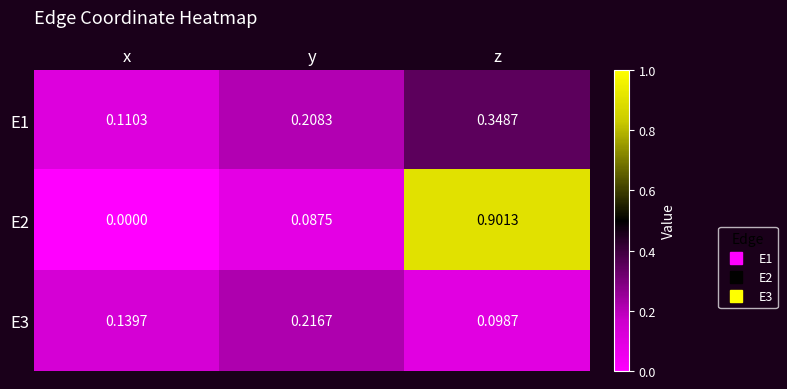

Which label corresponds to the largest value in the chart?

z